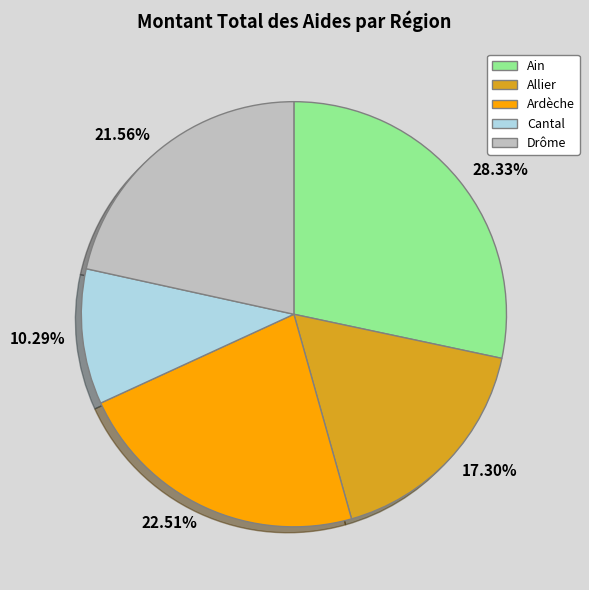

How many slices are in this pie chart?

5